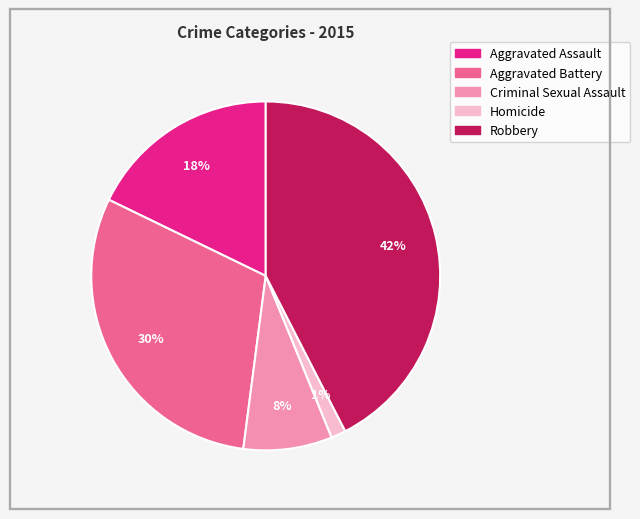

Is there any slice that represents more than half of the pie?

No